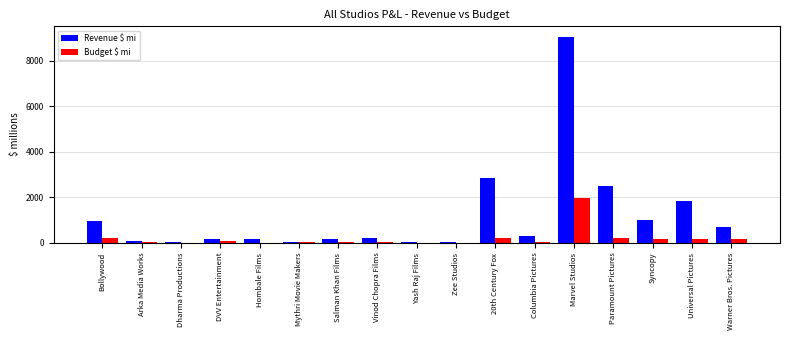

True or false: Revenue $ mi has a value of 156.2 at Hombale Films.

True